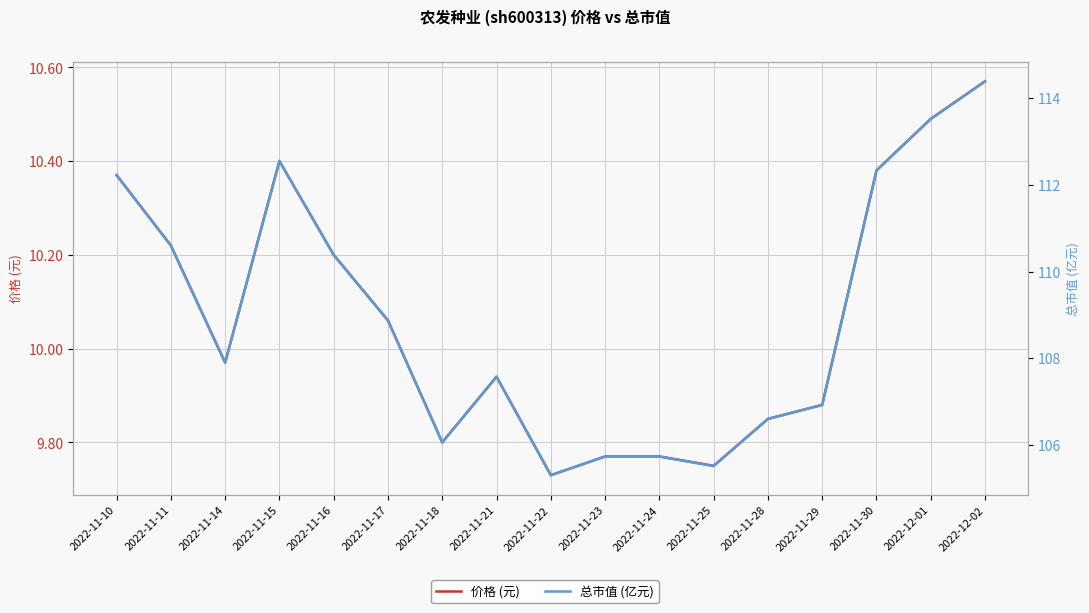

In 价格 (元), how many points are lower than both neighbors (excluding endpoints)?

4